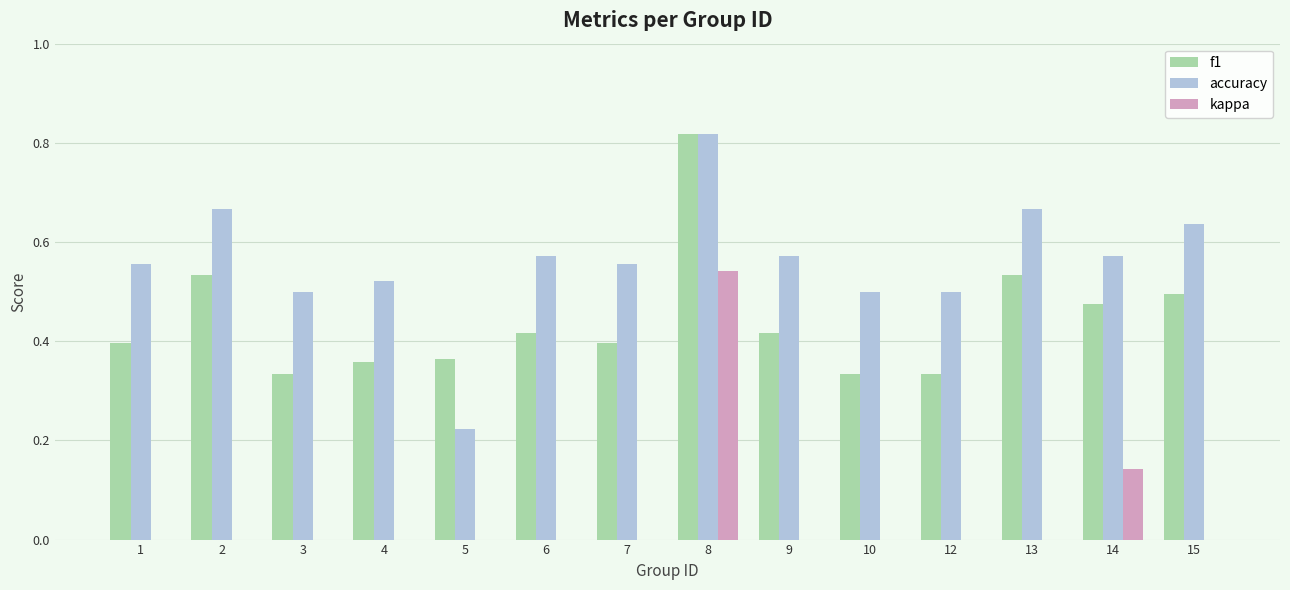

Is the value of f1 at 3 greater than the value of accuracy at 6?

No